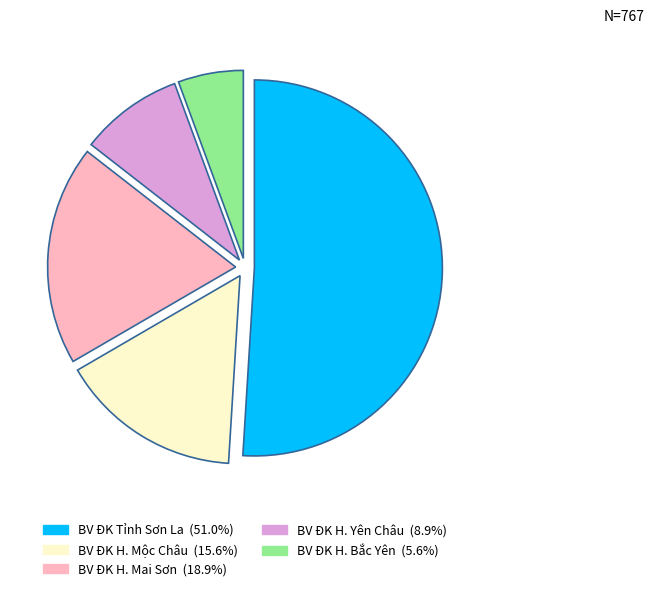

Is there any slice that represents more than half of the pie?

Yes